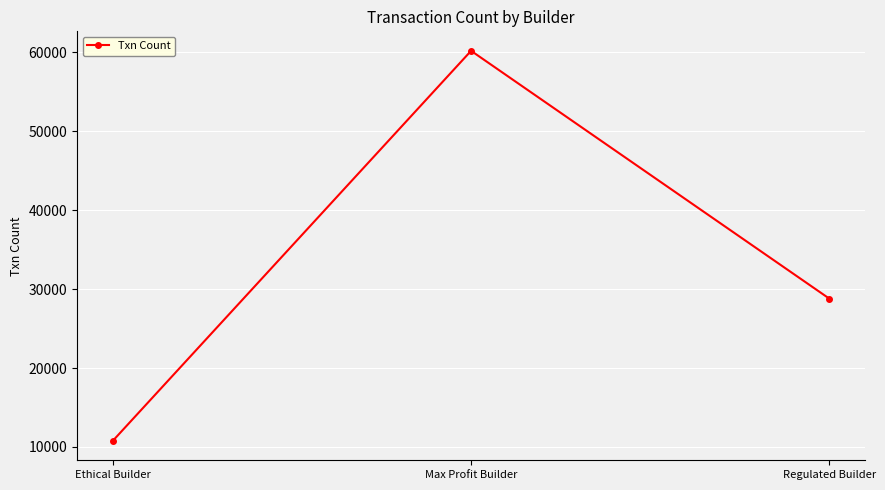

What is the greatest value displayed?

60169